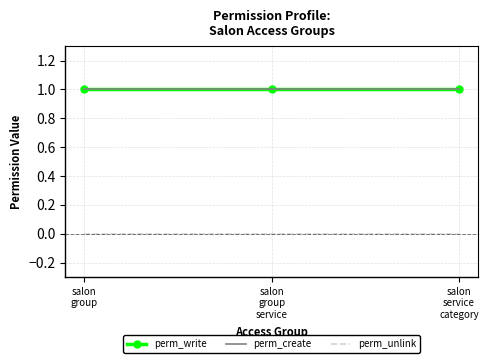

Which series has the widest spread of values?

perm_write